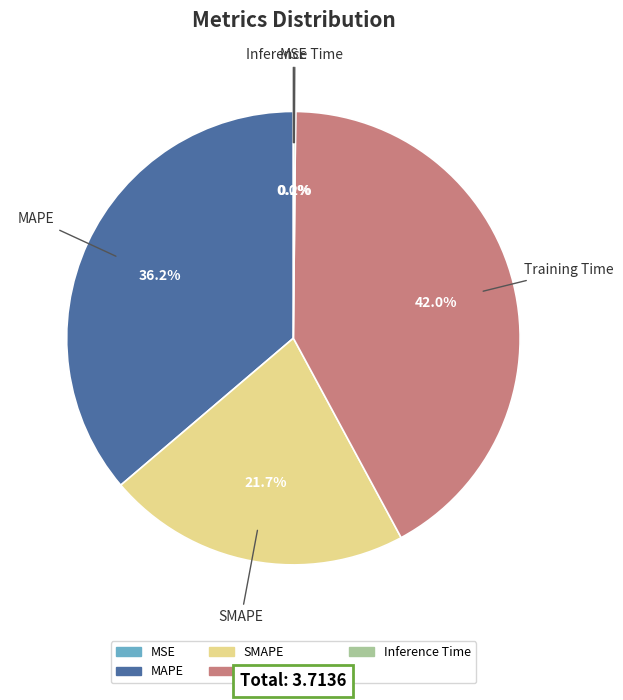

Between MAPE and SMAPE, which is larger?

MAPE